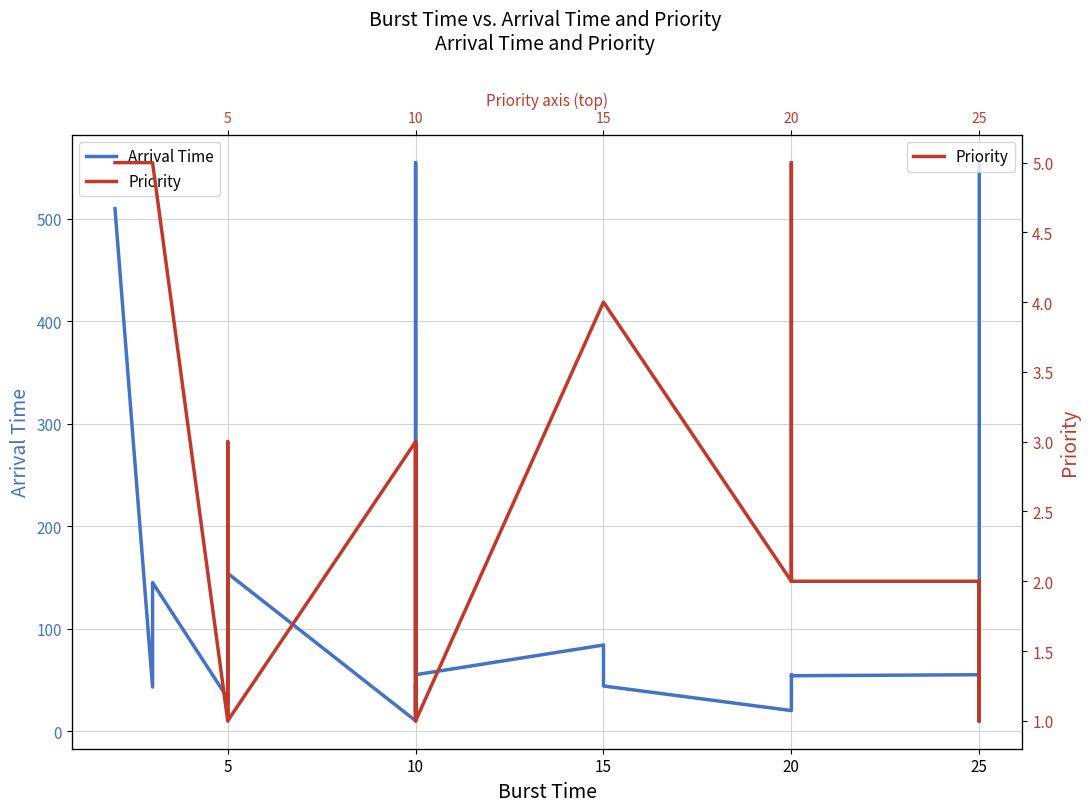

Rank the series by their maximum value, from lowest to highest.

Priority, Arrival Time